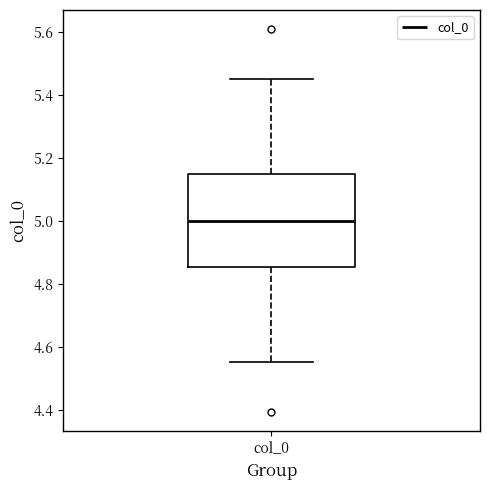

Transcribe this box plot: give where the median line is, the range the box spans, and where the two whiskers end, as read against the y-axis. The values are not printed on the chart, so give them approximately, as read against the axis.

median 5.00, box 4.86 to 5.14, whiskers 4.56 to 5.44